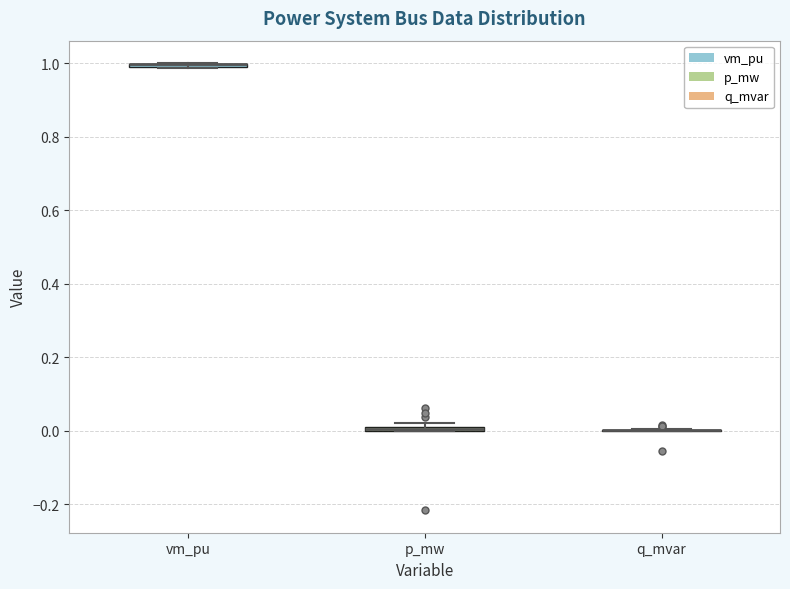

Where is the upper edge of the box for vm_pu on the y-axis? The values are not printed on the chart, so give them approximately, as read against the axis.

1.00